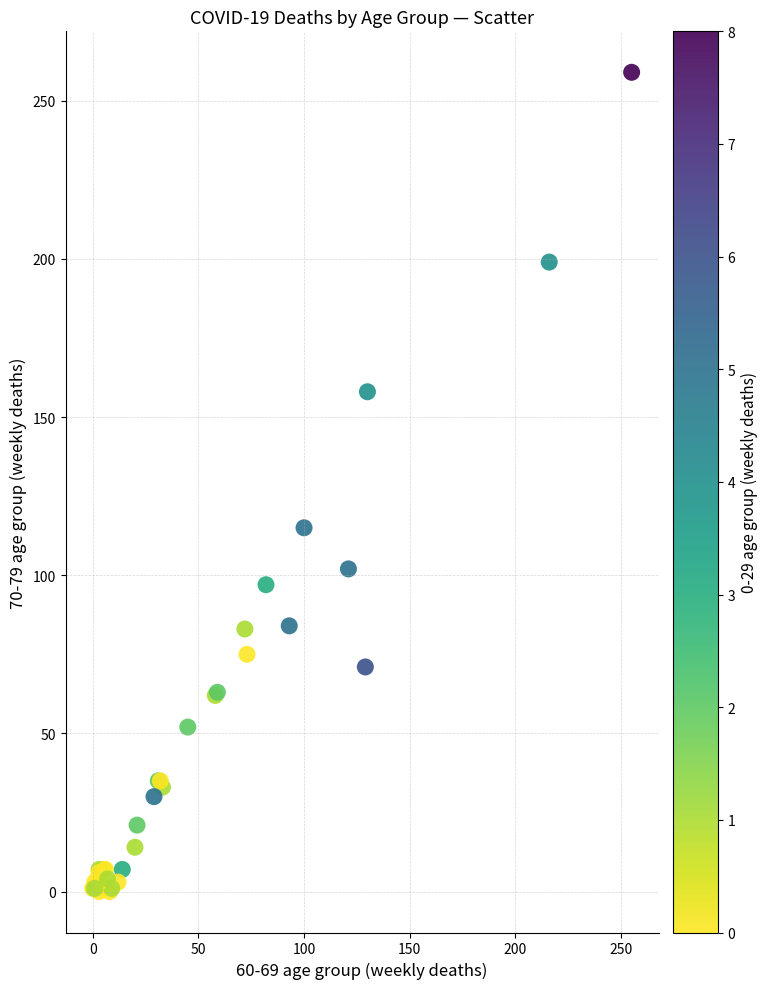

What Y value in the scatter plot is closest to 129?

115